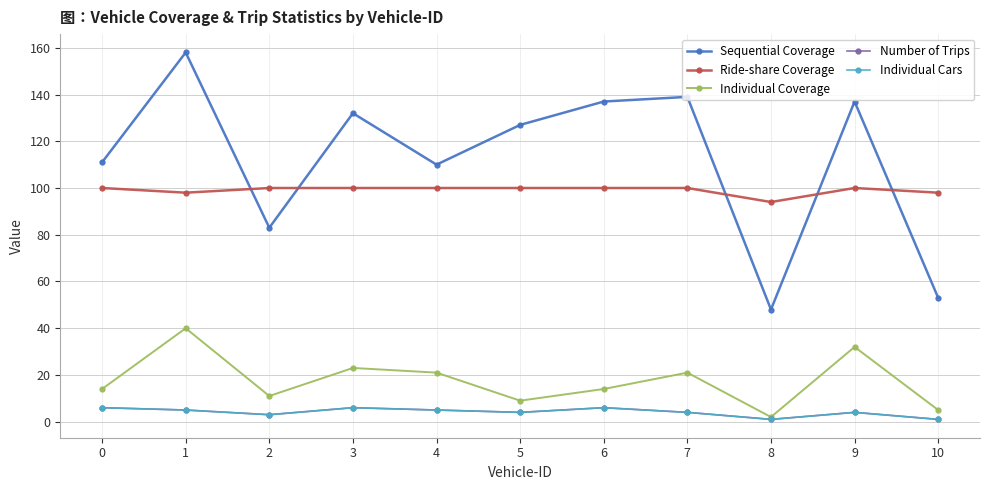

Does the chart have visible grid lines?

Yes